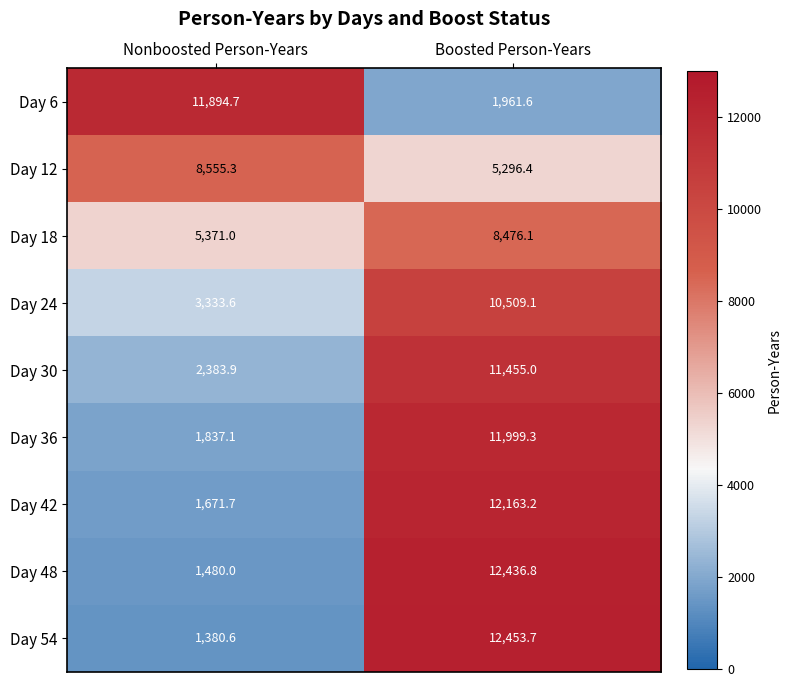

At which label does Day 42 first exceed 12163?

Boosted Person-Years